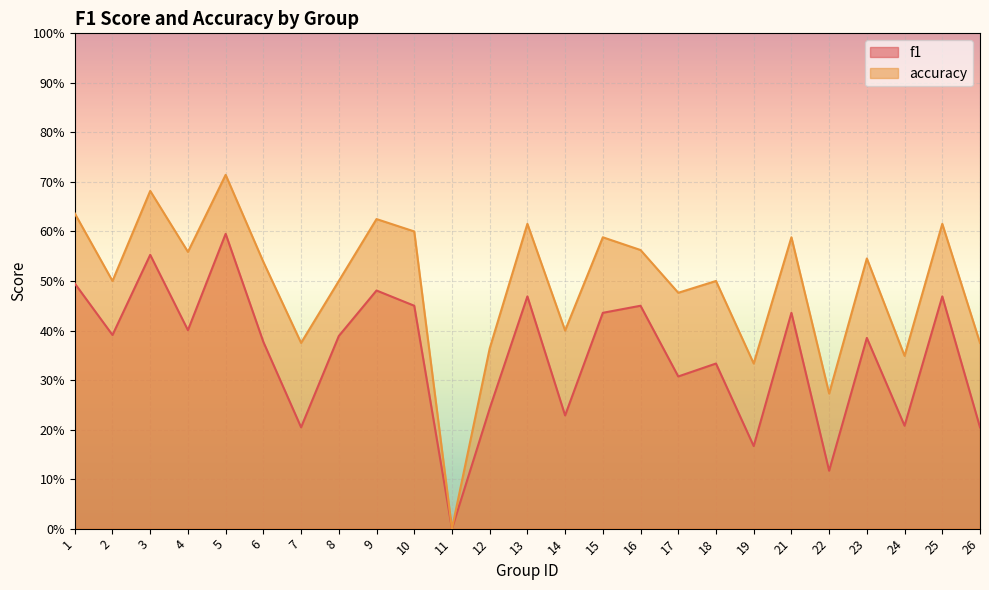

What are all the series names shown in the legend?

f1, accuracy